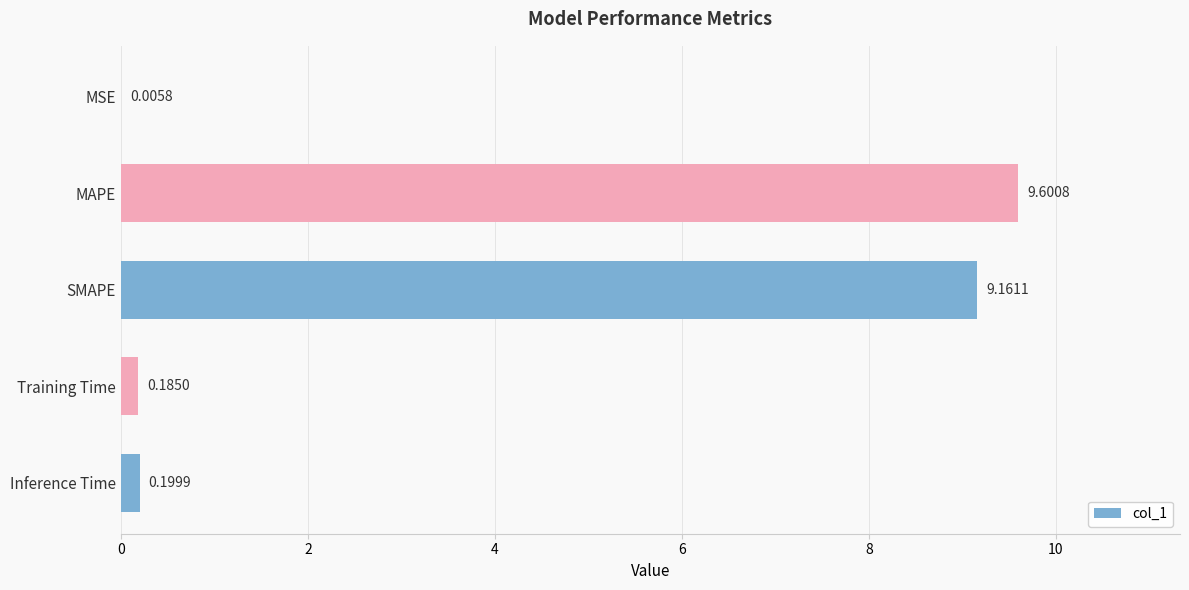

Are the bars grouped side by side (vs. stacked)?

No